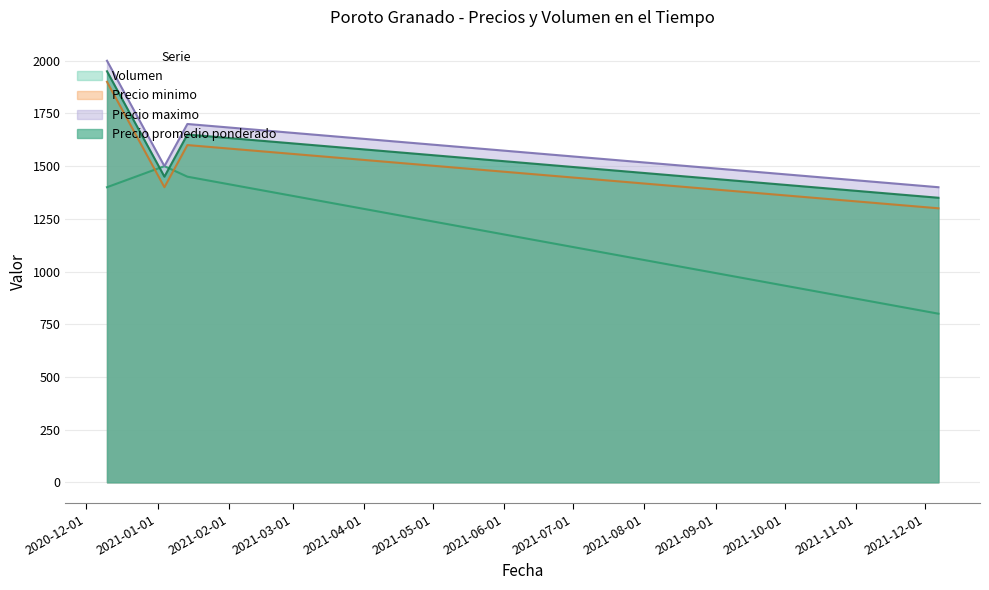

What is the minimum value for Precio minimo?

1300